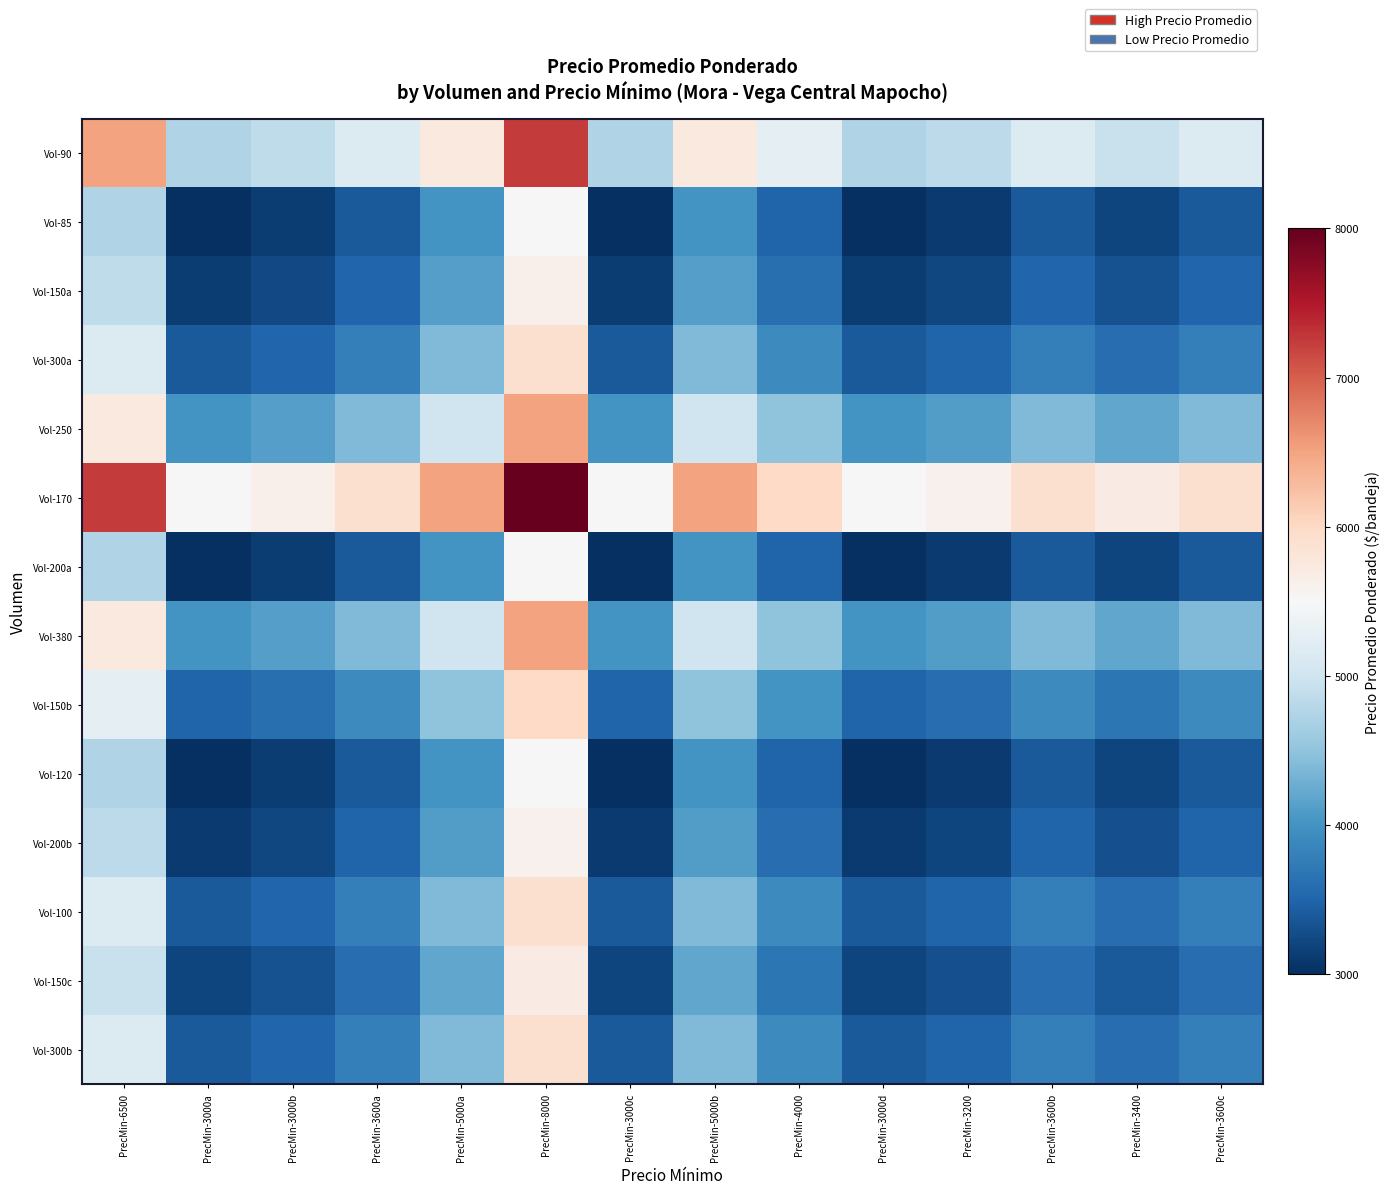

Reading left to right, extract all data points from this chart.

Vol-90: PrecMin-6500=6500	PrecMin-3000a=4750	PrecMin-3000b=4870	PrecMin-3600a=5150	PrecMin-5000a=5750	PrecMin-8000=7250	PrecMin-3000c=4750	PrecMin-5000b=5750	PrecMin-4000=5250	PrecMin-3000d=4750	PrecMin-3200=4850	PrecMin-3600b=5150	PrecMin-3400=4950	PrecMin-3600c=5150
Vol-85: PrecMin-6500=4750	PrecMin-3000a=3000	PrecMin-3000b=3120	PrecMin-3600a=3400	PrecMin-5000a=4000	PrecMin-8000=5500	PrecMin-3000c=3000	PrecMin-5000b=4000	PrecMin-4000=3500	PrecMin-3000d=3000	PrecMin-3200=3100	PrecMin-3600b=3400	PrecMin-3400=3200	PrecMin-3600c=3400
Vol-150a: PrecMin-6500=4870	PrecMin-3000a=3120	PrecMin-3000b=3240	PrecMin-3600a=3520	PrecMin-5000a=4120	PrecMin-8000=5620	PrecMin-3000c=3120	PrecMin-5000b=4120	PrecMin-4000=3620	PrecMin-3000d=3120	PrecMin-3200=3220	PrecMin-3600b=3520	PrecMin-3400=3320	PrecMin-3600c=3520
Vol-300a: PrecMin-6500=5150	PrecMin-3000a=3400	PrecMin-3000b=3520	PrecMin-3600a=3800	PrecMin-5000a=4400	PrecMin-8000=5900	PrecMin-3000c=3400	PrecMin-5000b=4400	PrecMin-4000=3900	PrecMin-3000d=3400	PrecMin-3200=3500	PrecMin-3600b=3800	PrecMin-3400=3600	PrecMin-3600c=3800
Vol-250: PrecMin-6500=5750	PrecMin-3000a=4000	PrecMin-3000b=4120	PrecMin-3600a=4400	PrecMin-5000a=5000	PrecMin-8000=6500	PrecMin-3000c=4000	PrecMin-5000b=5000	PrecMin-4000=4500	PrecMin-3000d=4000	PrecMin-3200=4100	PrecMin-3600b=4400	PrecMin-3400=4200	PrecMin-3600c=4400
Vol-170: PrecMin-6500=7250	PrecMin-3000a=5500	PrecMin-3000b=5620	PrecMin-3600a=5900	PrecMin-5000a=6500	PrecMin-8000=8000	PrecMin-3000c=5500	PrecMin-5000b=6500	PrecMin-4000=6000	PrecMin-3000d=5500	PrecMin-3200=5600	PrecMin-3600b=5900	PrecMin-3400=5700	PrecMin-3600c=5900
Vol-200a: PrecMin-6500=4750	PrecMin-3000a=3000	PrecMin-3000b=3120	PrecMin-3600a=3400	PrecMin-5000a=4000	PrecMin-8000=5500	PrecMin-3000c=3000	PrecMin-5000b=4000	PrecMin-4000=3500	PrecMin-3000d=3000	PrecMin-3200=3100	PrecMin-3600b=3400	PrecMin-3400=3200	PrecMin-3600c=3400
Vol-380: PrecMin-6500=5750	PrecMin-3000a=4000	PrecMin-3000b=4120	PrecMin-3600a=4400	PrecMin-5000a=5000	PrecMin-8000=6500	PrecMin-3000c=4000	PrecMin-5000b=5000	PrecMin-4000=4500	PrecMin-3000d=4000	PrecMin-3200=4100	PrecMin-3600b=4400	PrecMin-3400=4200	PrecMin-3600c=4400
Vol-150b: PrecMin-6500=5250	PrecMin-3000a=3500	PrecMin-3000b=3620	PrecMin-3600a=3900	PrecMin-5000a=4500	PrecMin-8000=6000	PrecMin-3000c=3500	PrecMin-5000b=4500	PrecMin-4000=4000	PrecMin-3000d=3500	PrecMin-3200=3600	PrecMin-3600b=3900	PrecMin-3400=3700	PrecMin-3600c=3900
Vol-120: PrecMin-6500=4750	PrecMin-3000a=3000	PrecMin-3000b=3120	PrecMin-3600a=3400	PrecMin-5000a=4000	PrecMin-8000=5500	PrecMin-3000c=3000	PrecMin-5000b=4000	PrecMin-4000=3500	PrecMin-3000d=3000	PrecMin-3200=3100	PrecMin-3600b=3400	PrecMin-3400=3200	PrecMin-3600c=3400
Vol-200b: PrecMin-6500=4850	PrecMin-3000a=3100	PrecMin-3000b=3220	PrecMin-3600a=3500	PrecMin-5000a=4100	PrecMin-8000=5600	PrecMin-3000c=3100	PrecMin-5000b=4100	PrecMin-4000=3600	PrecMin-3000d=3100	PrecMin-3200=3200	PrecMin-3600b=3500	PrecMin-3400=3300	PrecMin-3600c=3500
Vol-100: PrecMin-6500=5150	PrecMin-3000a=3400	PrecMin-3000b=3520	PrecMin-3600a=3800	PrecMin-5000a=4400	PrecMin-8000=5900	PrecMin-3000c=3400	PrecMin-5000b=4400	PrecMin-4000=3900	PrecMin-3000d=3400	PrecMin-3200=3500	PrecMin-3600b=3800	PrecMin-3400=3600	PrecMin-3600c=3800
Vol-150c: PrecMin-6500=4950	PrecMin-3000a=3200	PrecMin-3000b=3320	PrecMin-3600a=3600	PrecMin-5000a=4200	PrecMin-8000=5700	PrecMin-3000c=3200	PrecMin-5000b=4200	PrecMin-4000=3700	PrecMin-3000d=3200	PrecMin-3200=3300	PrecMin-3600b=3600	PrecMin-3400=3400	PrecMin-3600c=3600
Vol-300b: PrecMin-6500=5150	PrecMin-3000a=3400	PrecMin-3000b=3520	PrecMin-3600a=3800	PrecMin-5000a=4400	PrecMin-8000=5900	PrecMin-3000c=3400	PrecMin-5000b=4400	PrecMin-4000=3900	PrecMin-3000d=3400	PrecMin-3200=3500	PrecMin-3600b=3800	PrecMin-3400=3600	PrecMin-3600c=3800